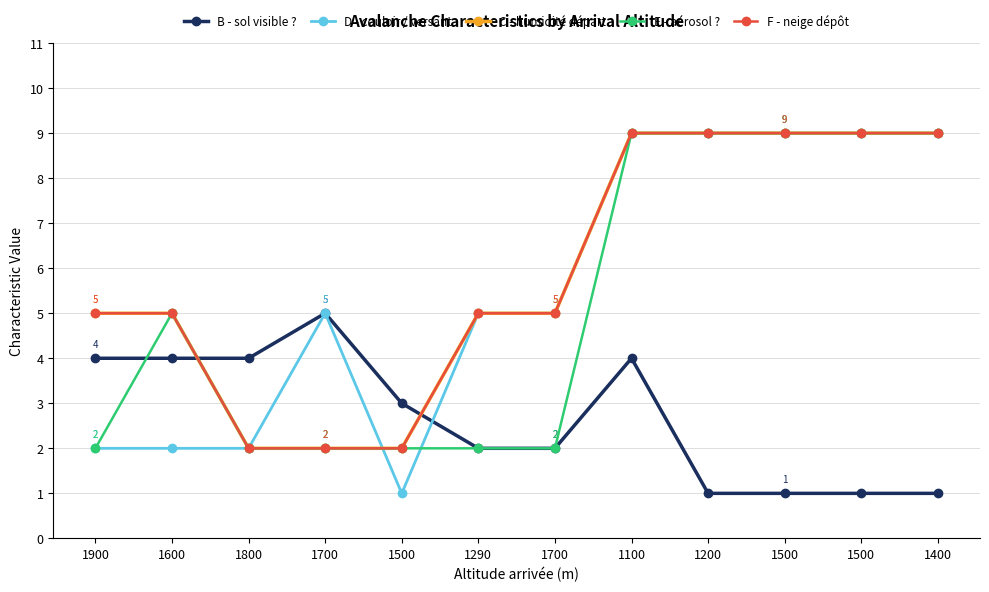

What is the label of the 6th point from the left?

1290